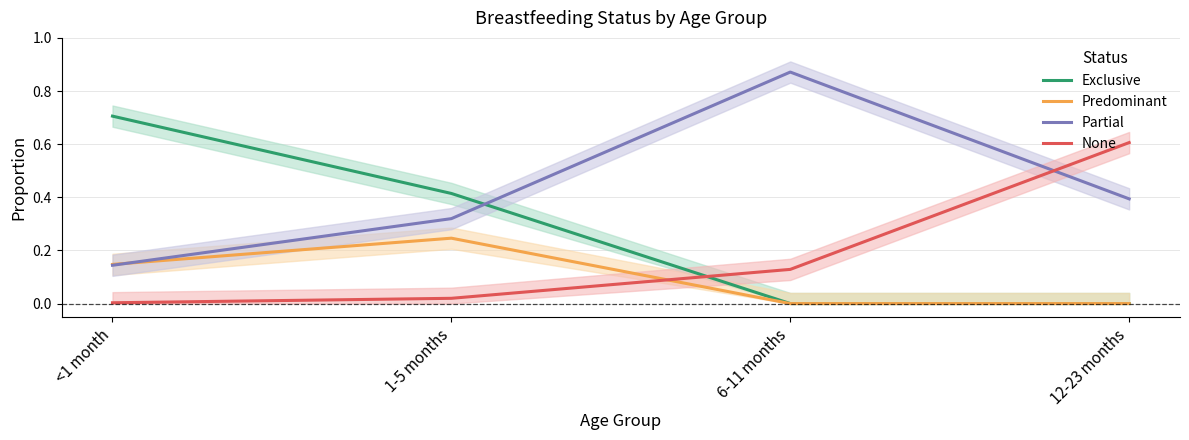

Does the chart display data point markers on the line(s)?

No